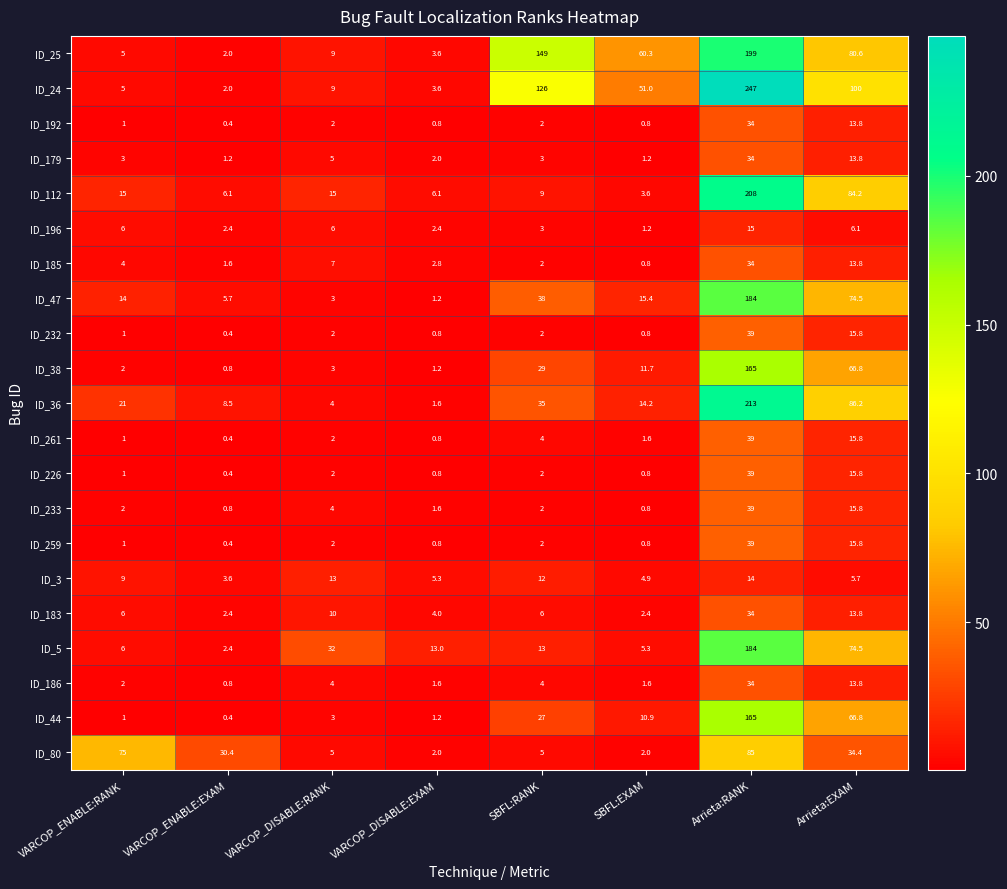

What is the total value across all series at VARCOP_DISABLE:RANK?

142.0